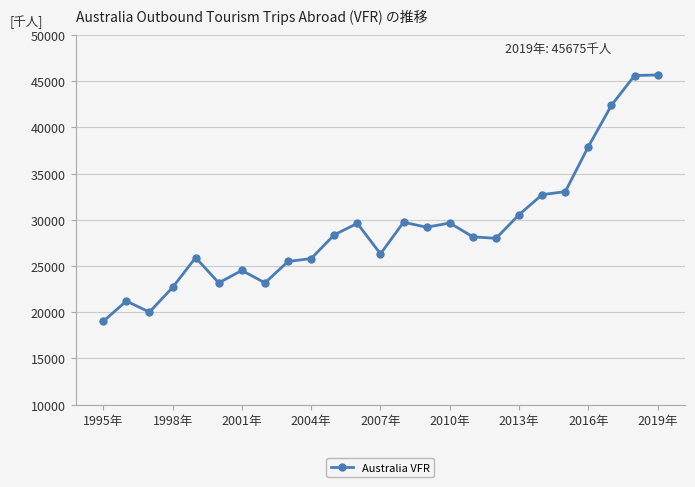

What is the minimum value shown in the chart?

19000